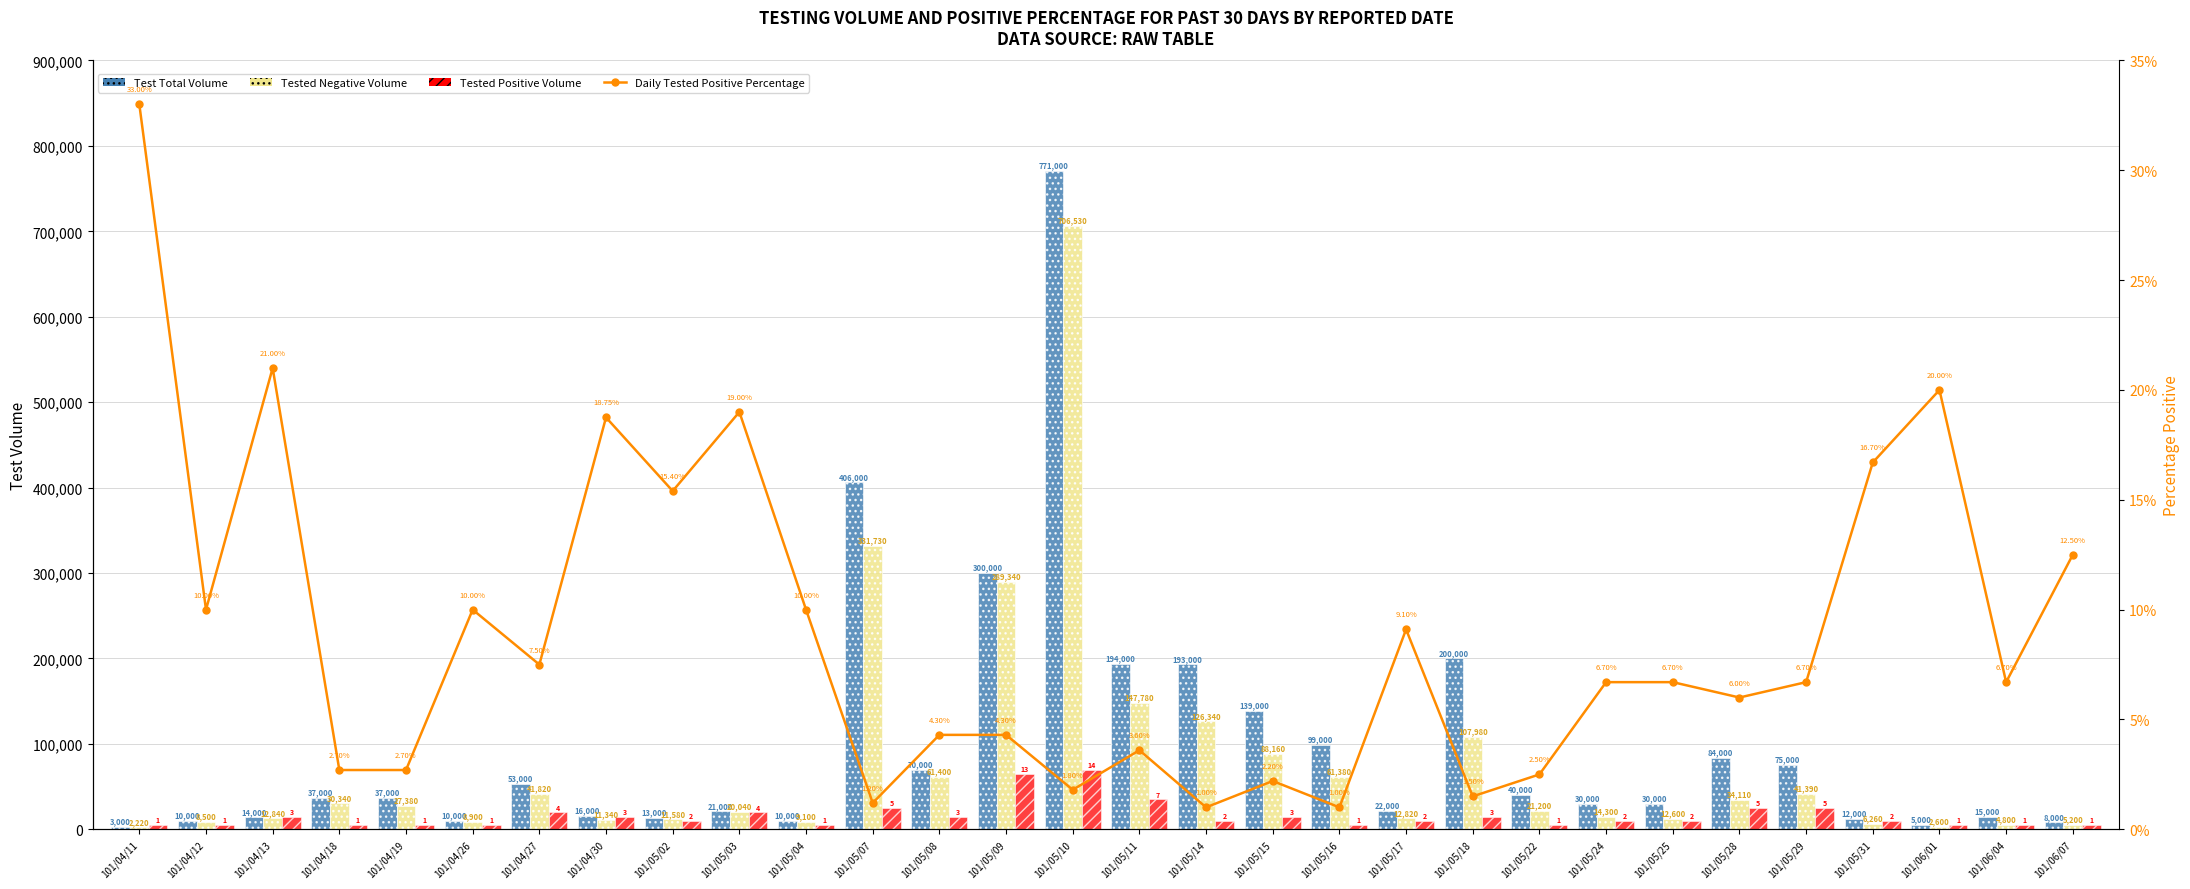

What is the difference between the Test Total Volume values at 101/04/27 and 101/04/12?

43000.0